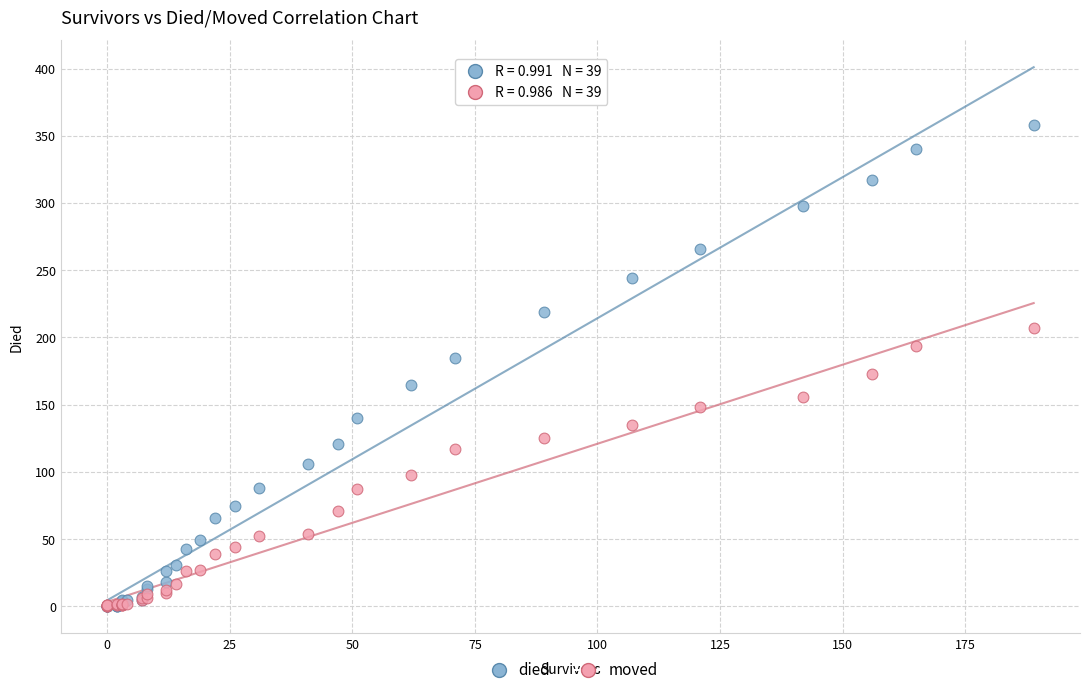

Which series reaches the maximum Y coordinate?

died